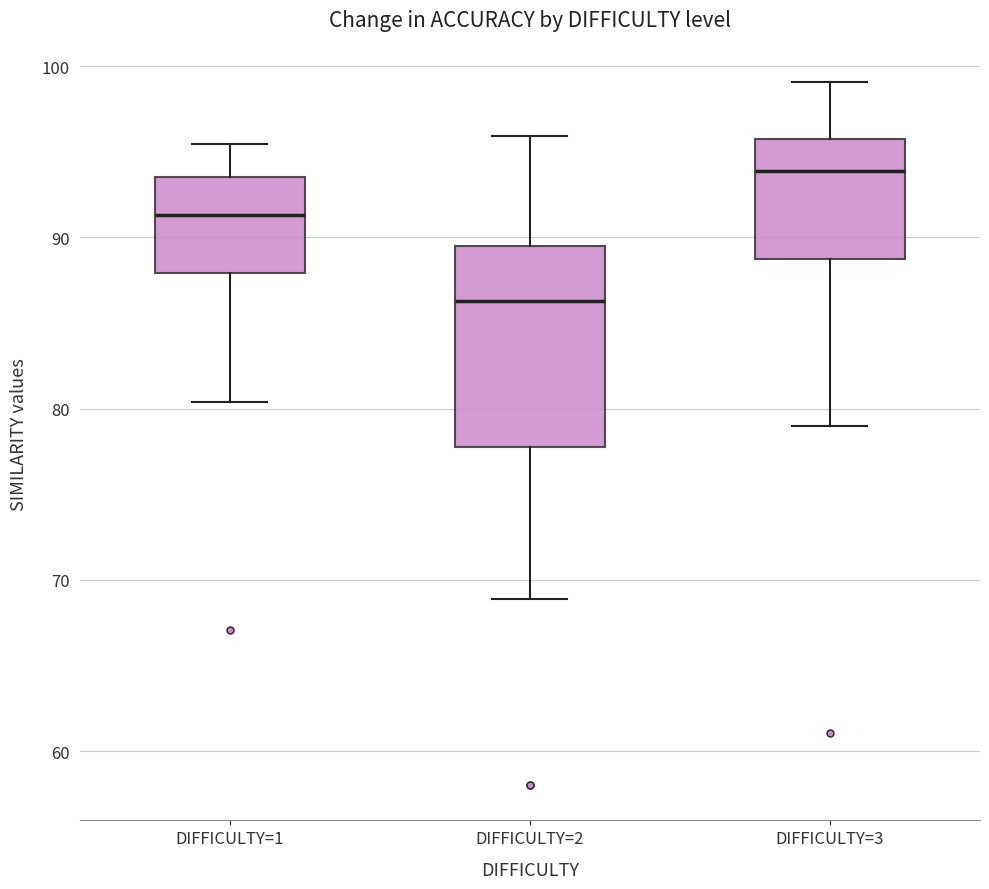

Reading left to right, transcribe this box plot: for each box, give where its median line is, the range the box spans, and where its two whiskers end, as read against the y-axis. The values are not printed on the chart, so give them approximately, as read against the axis.

DIFFICULTY=1: median 91, box 88 to 94, whiskers 80 to 95
DIFFICULTY=2: median 86, box 78 to 89, whiskers 69 to 96
DIFFICULTY=3: median 94, box 89 to 96, whiskers 79 to 99